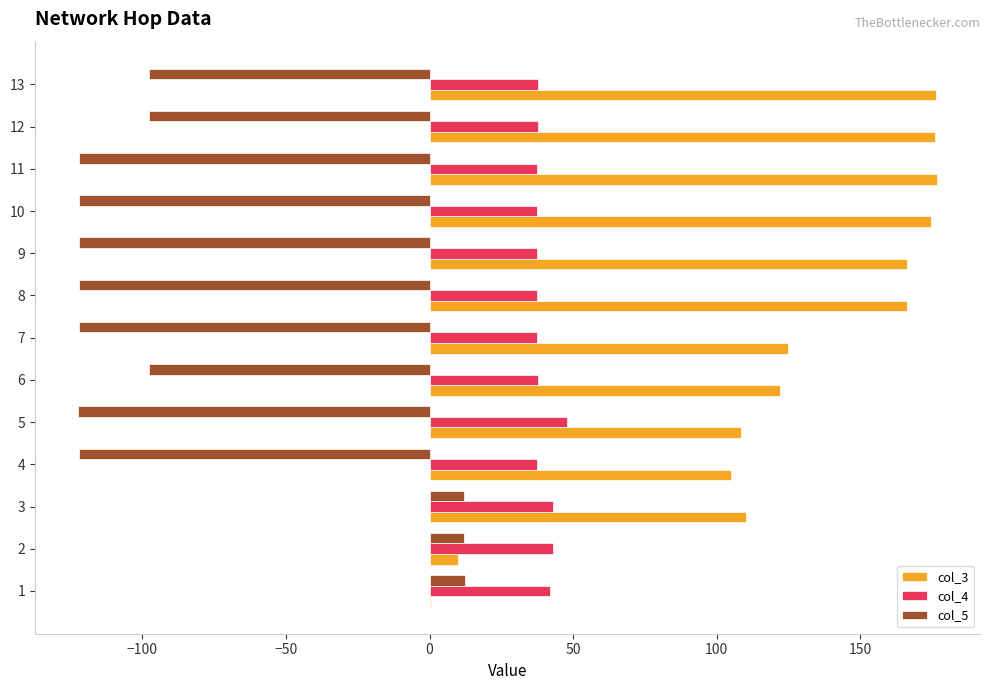

Which series changed the most between 2 and 4?

col_5